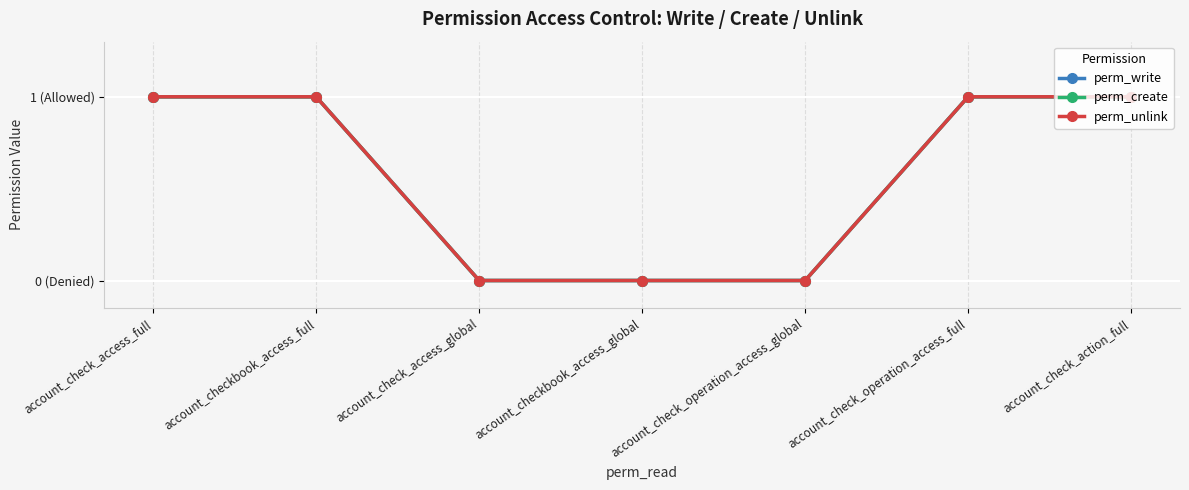

Reading right to left, list all the values displayed in this chart.

perm_write: 1	1	0	0	0	1	1
perm_create: 1	1	0	0	0	1	1
perm_unlink: 1	1	0	0	0	1	1